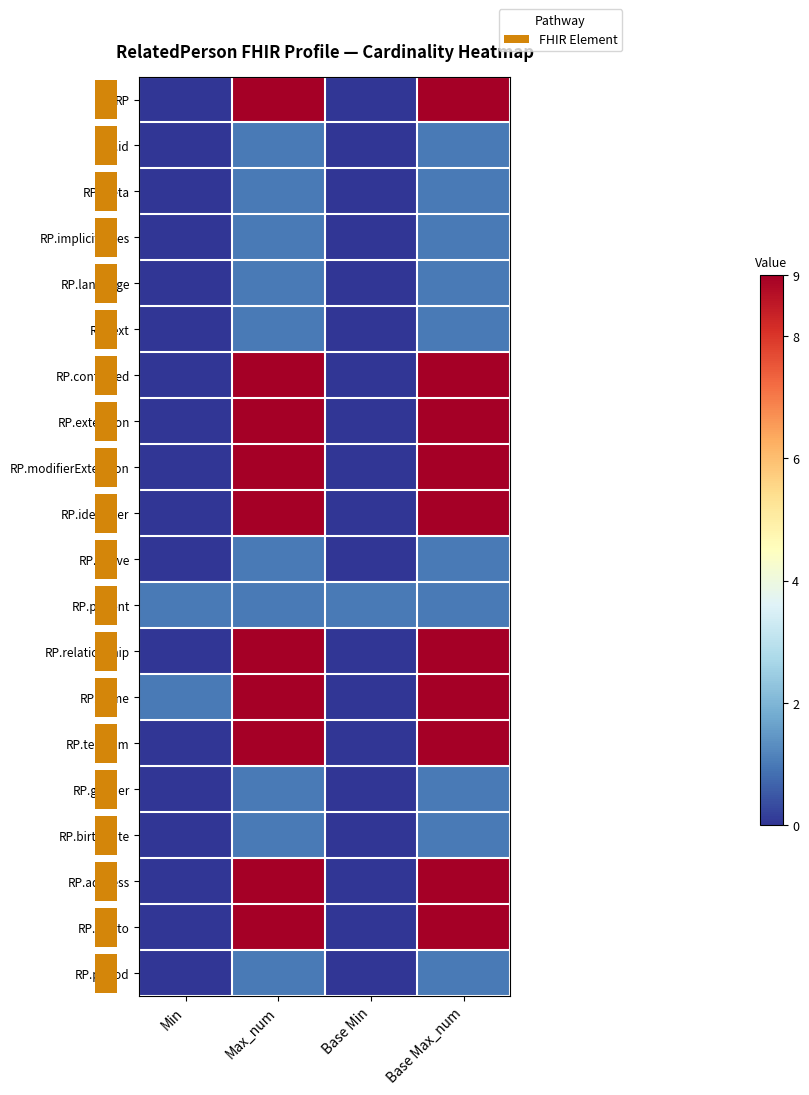

Reading left to right, extract all data points from this chart.

row_0: 0	9	0	9
row_1: 0	1	0	1
row_2: 0	1	0	1
row_3: 0	1	0	1
row_4: 0	1	0	1
row_5: 0	1	0	1
row_6: 0	9	0	9
row_7: 0	9	0	9
row_8: 0	9	0	9
row_9: 0	9	0	9
row_10: 0	1	0	1
row_11: 1	1	1	1
row_12: 0	9	0	9
row_13: 1	9	0	9
row_14: 0	9	0	9
row_15: 0	1	0	1
row_16: 0	1	0	1
row_17: 0	9	0	9
row_18: 0	9	0	9
row_19: 0	1	0	1